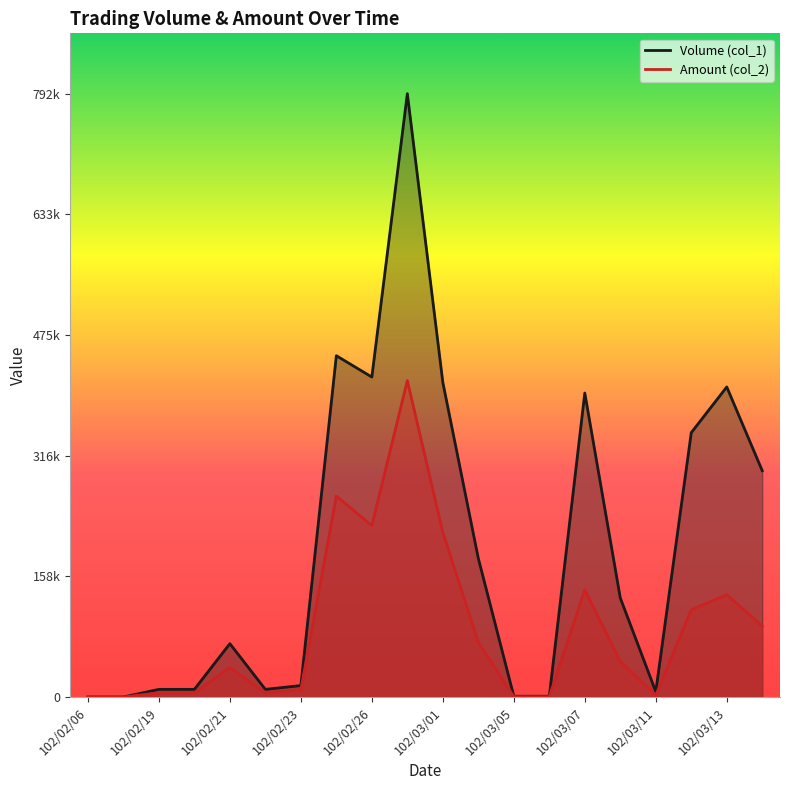

What are all the series names shown in the legend?

Volume (col_1), Amount (col_2)